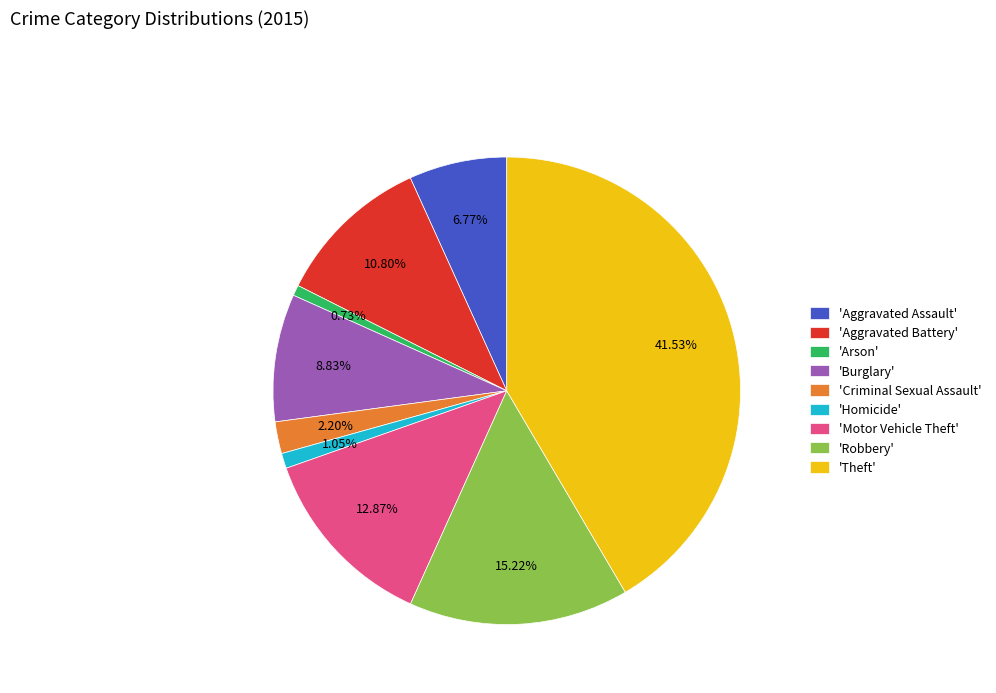

Count the number of slices in the pie.

9